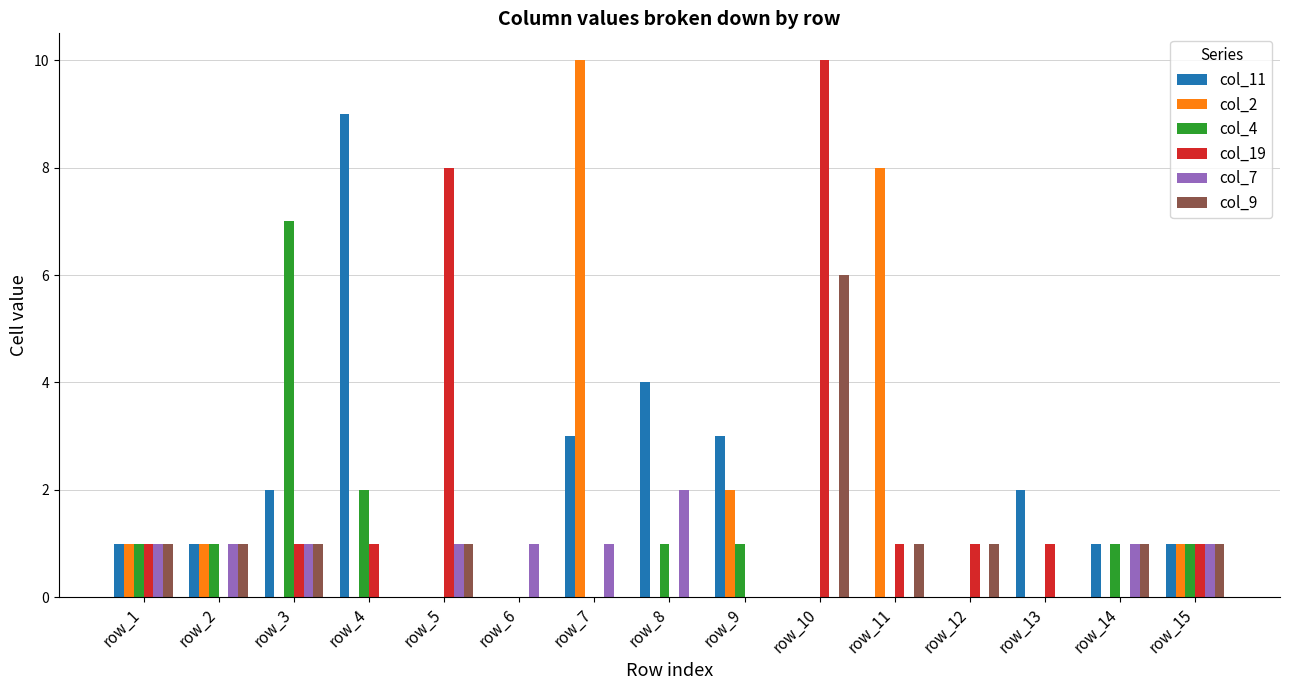

What is the greatest value displayed?

10